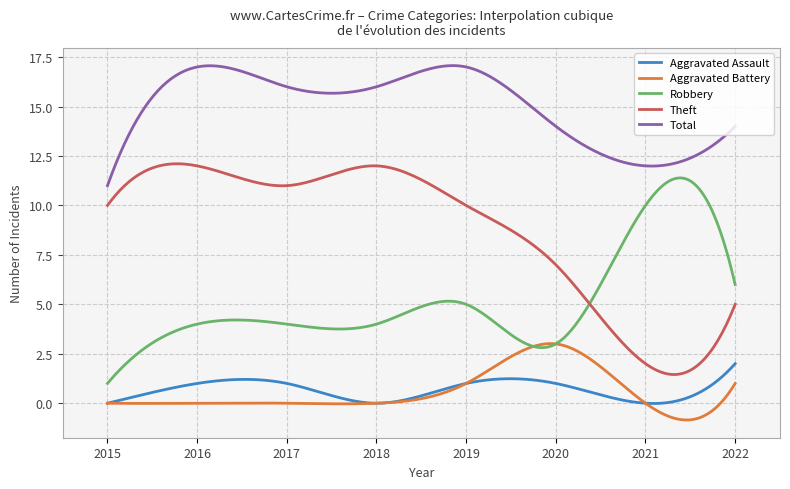

True or false: Total and Robbery intersect in this chart.

False